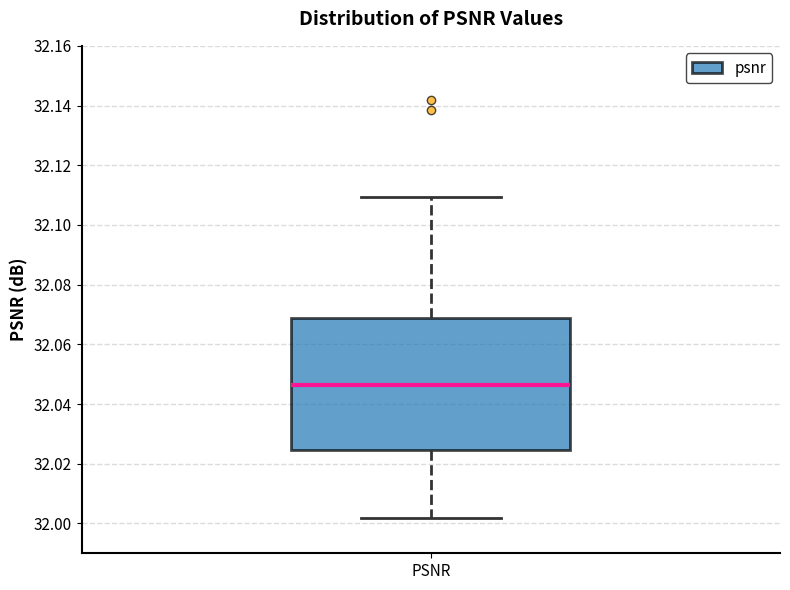

Transcribe this box plot: give where the median line is, the range the box spans, and where the two whiskers end, as read against the y-axis. The values are not printed on the chart, so give them approximately, as read against the axis.

median 32.046, box 32.024 to 32.068, whiskers 32.002 to 32.110